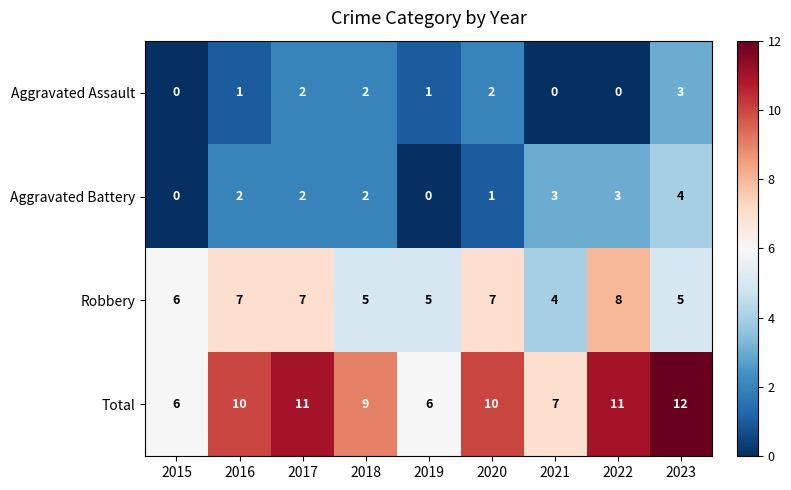

How many series are shown in this chart?

4